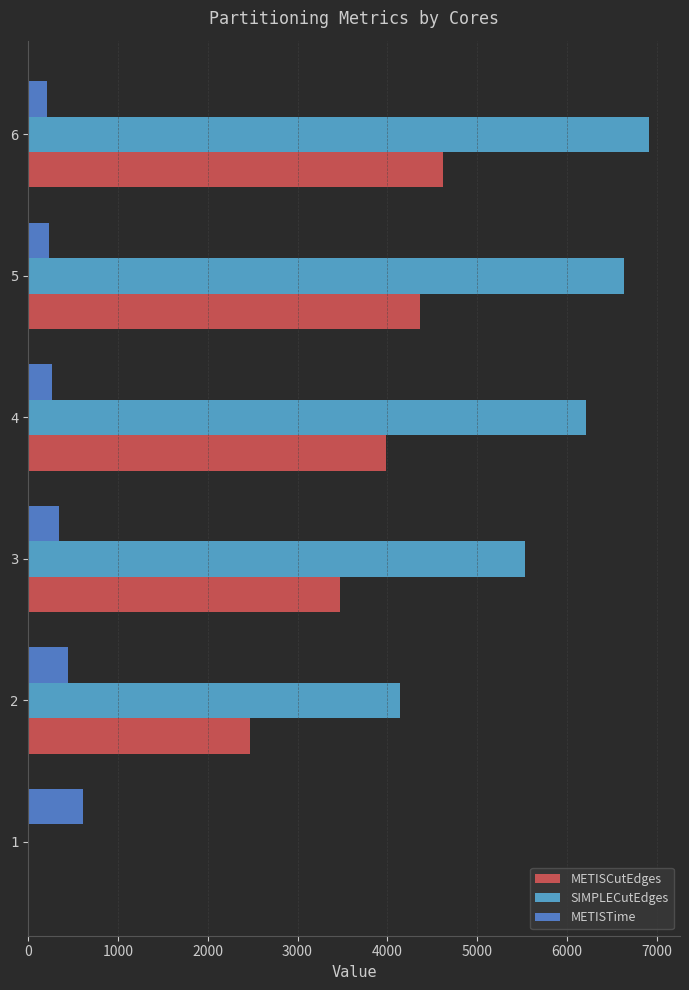

The value of METISTime at 6 is 206.2. True or false?

True